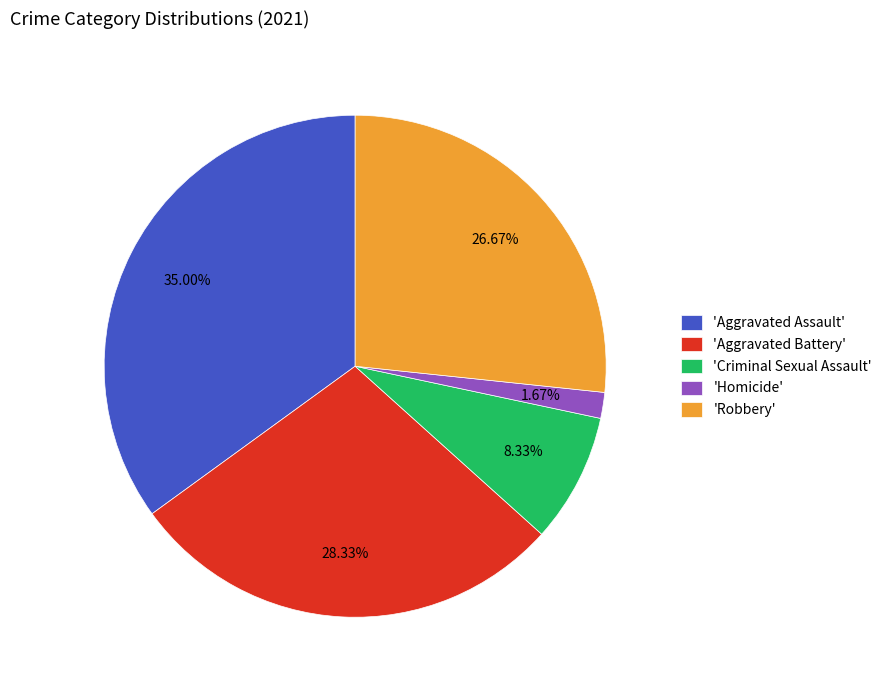

To the nearest percent, what is the difference between the largest and smallest slice percentages?

33%